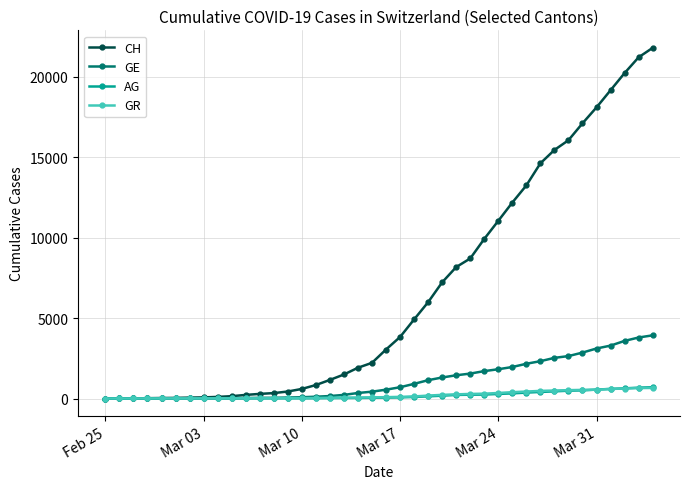

What is the difference between the second highest and minimum values in the GE series?

3793